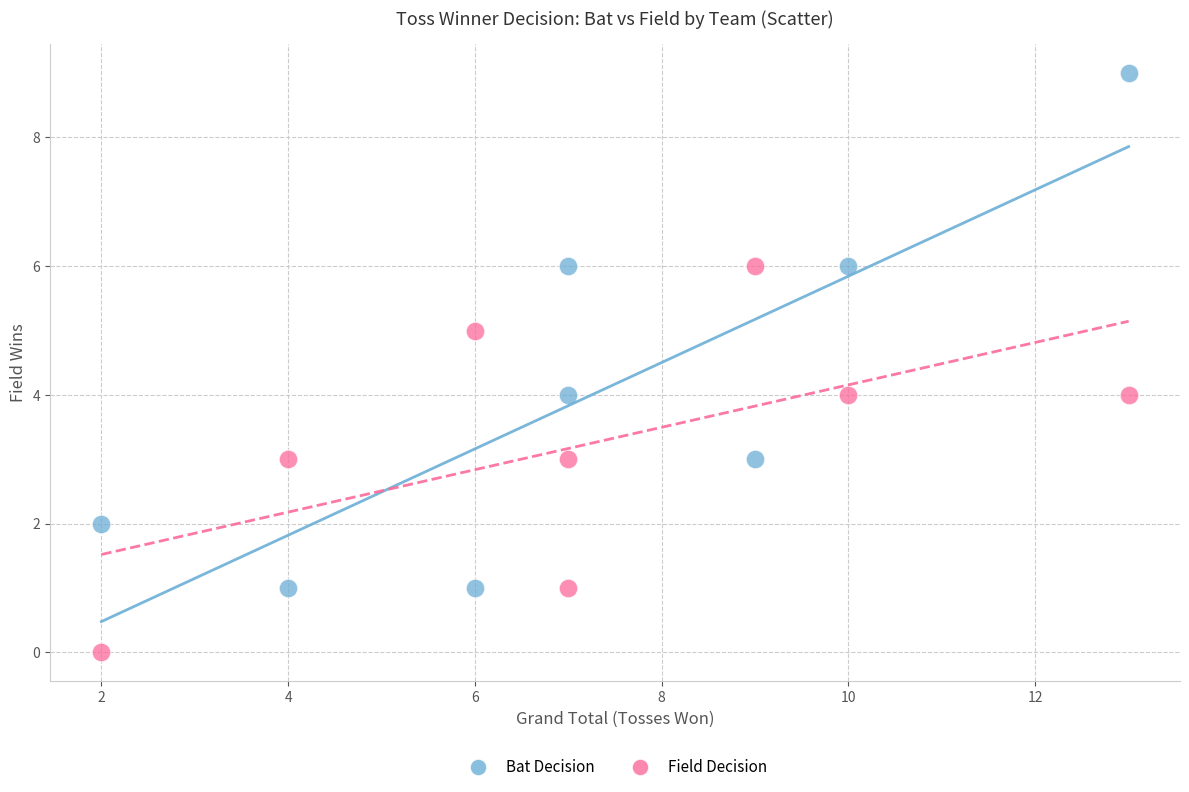

Across all data points, what is the range of Y values (max minus min)?

9